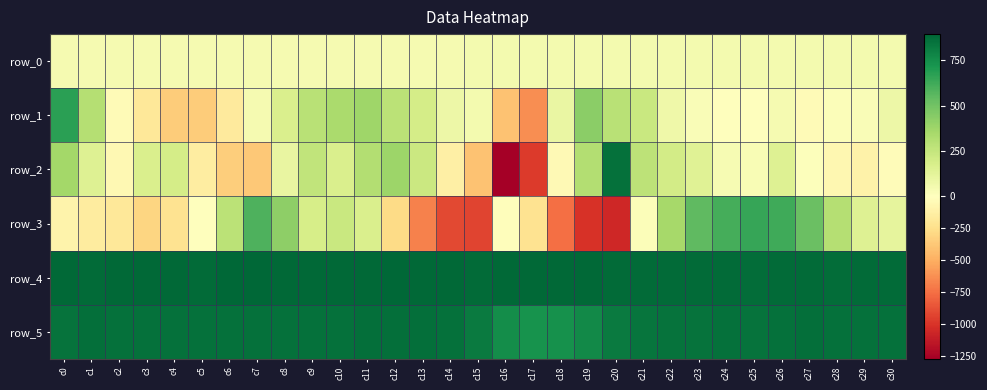

At which label is row_4 closest to 883?

c8